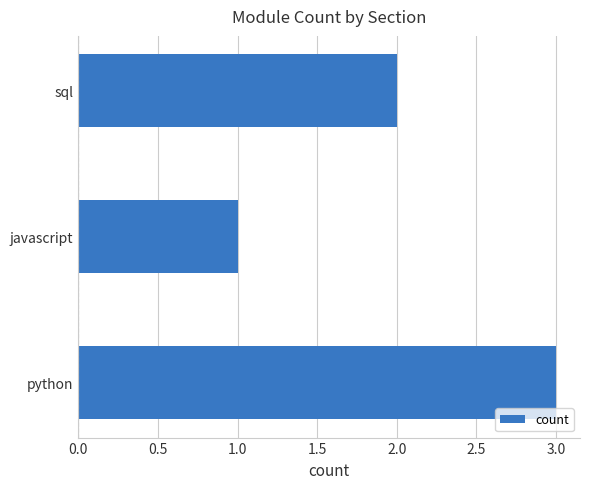

Are the bars horizontal?

Yes